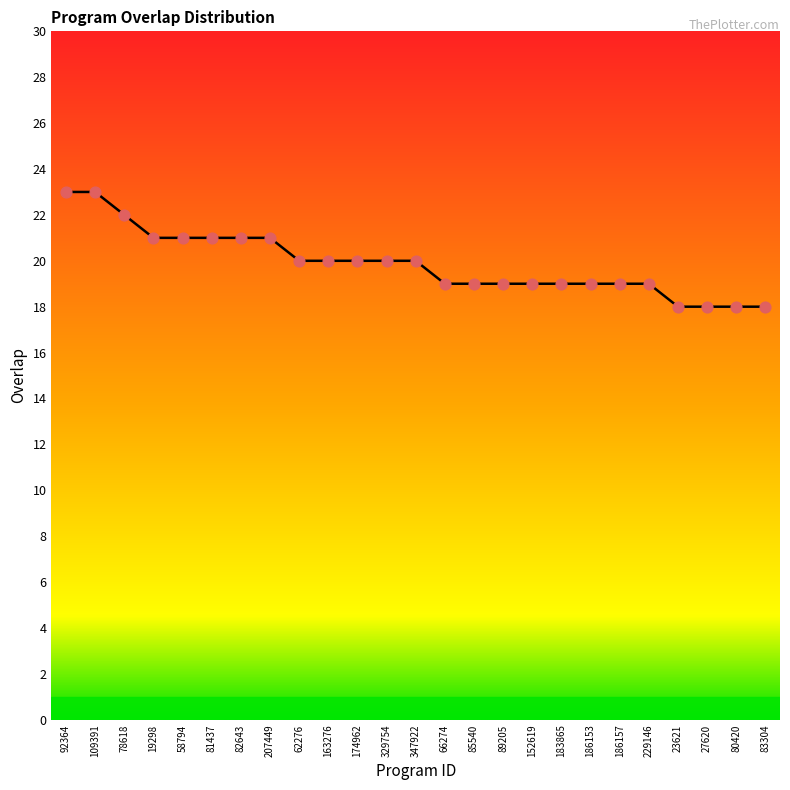

Which has a higher value, 186153 or 83304?

186153